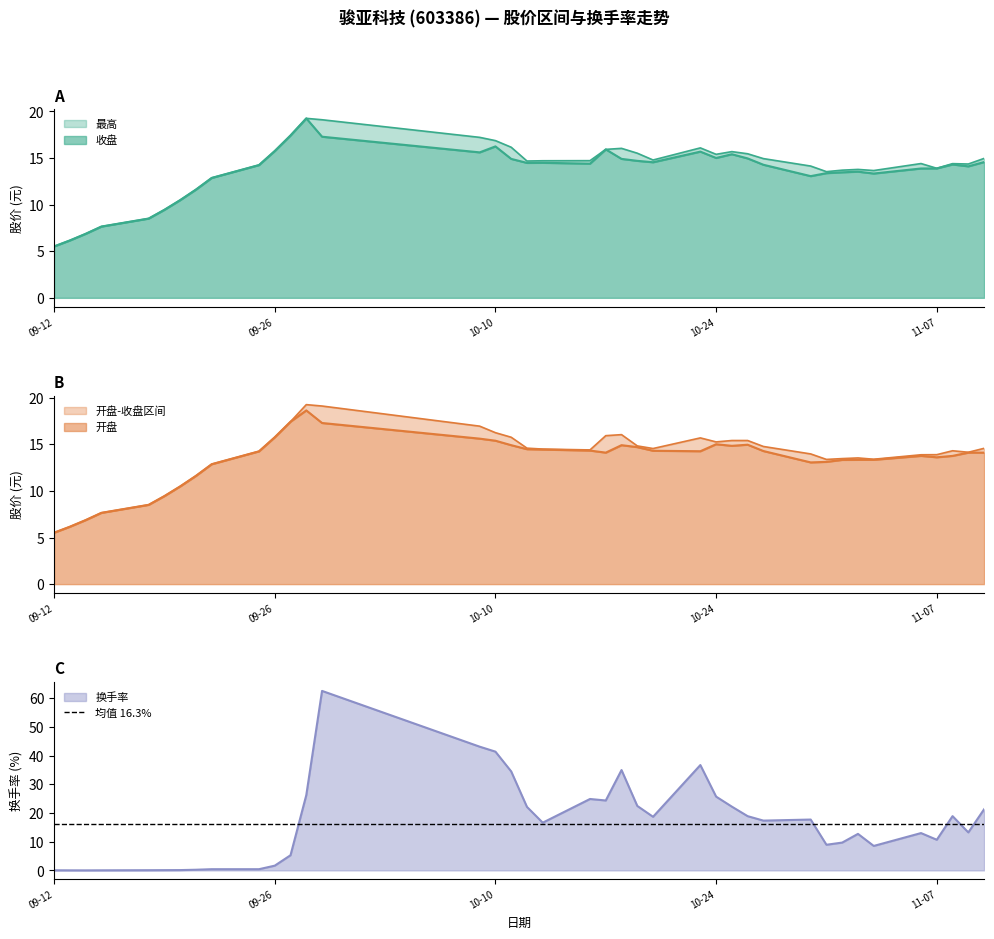

Count the number of categories in the chart.

39